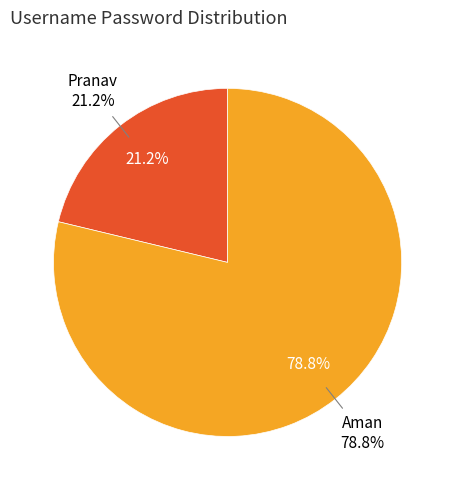

What percentage is the Pranav slice, to the nearest percent?

21%